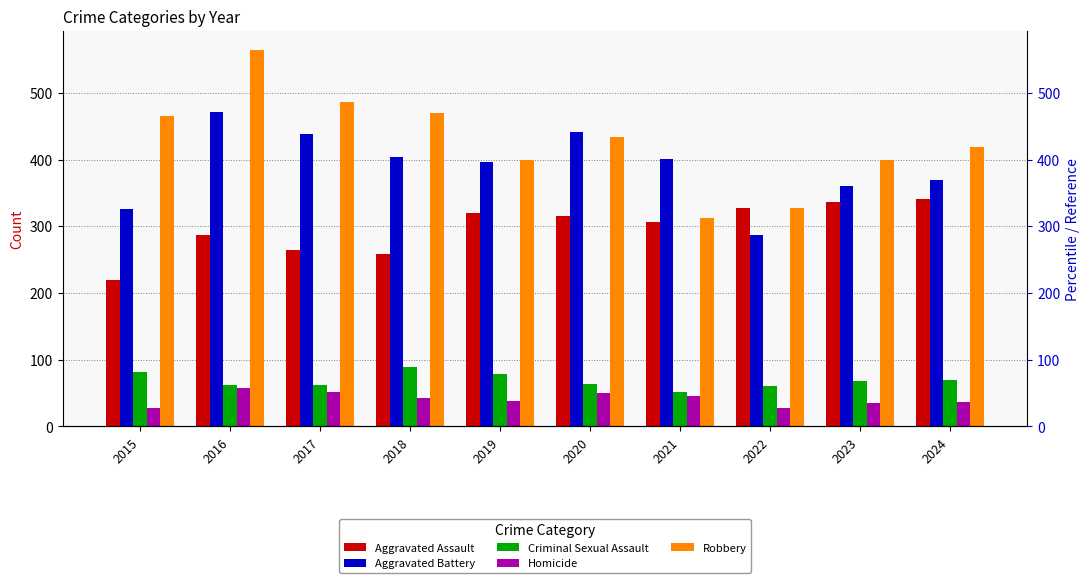

Rank the categories by Homicide value from highest to lowest.

2016, 2017, 2020, 2021, 2018, 2019, 2024, 2023, 2015, 2022